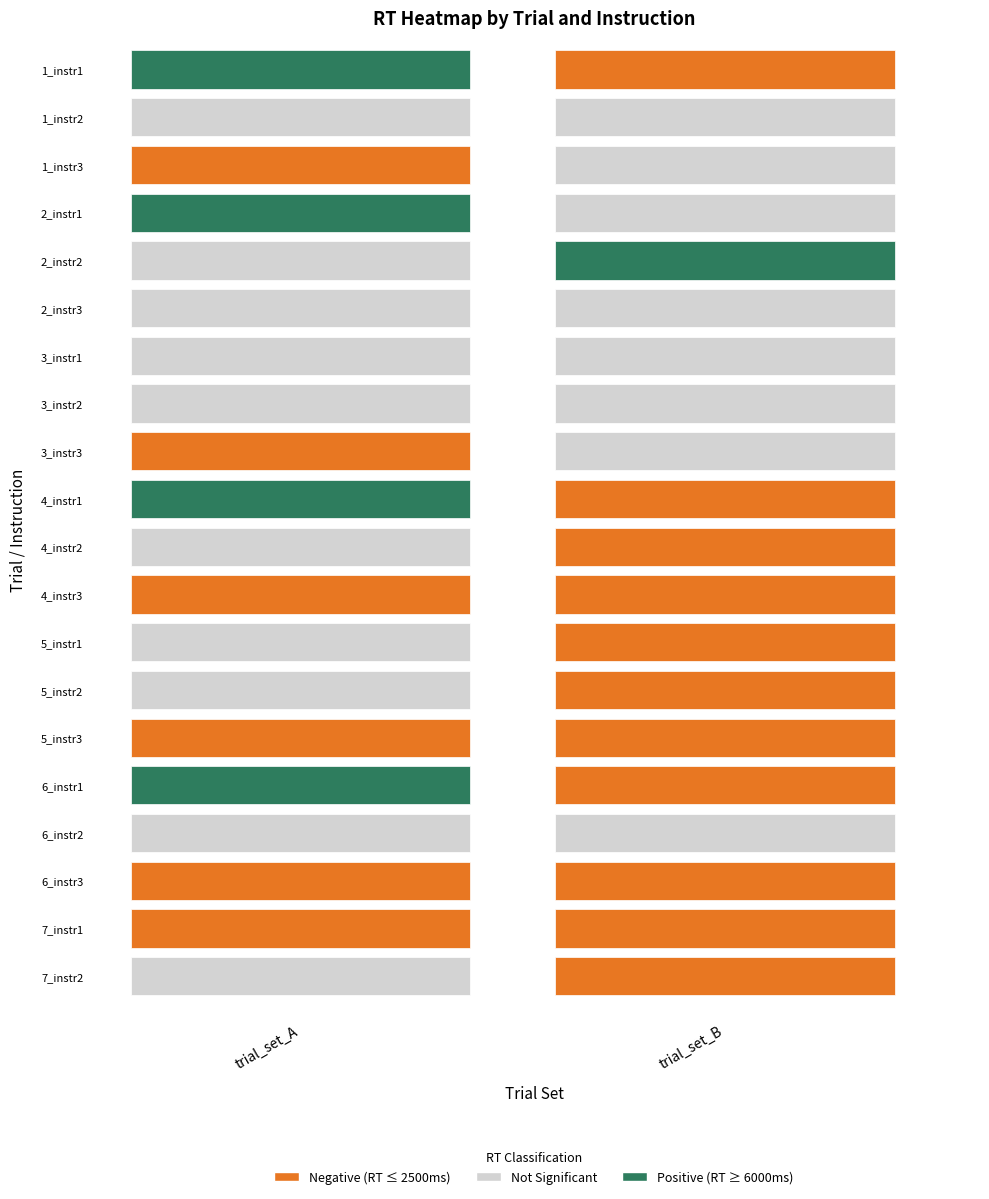

Reading left to right, extract all data points from this chart.

trial_1: 0=8119	1=3874	2=2078	3=10242	4=2886	5=2608	6=5678	7=3178	8=2320	9=6569	10=3433	11=2479	12=3161	13=3080	14=2429	15=7669	16=2566	17=2207	18=1614	19=2675
trial_2: 0=1835	1=3983	2=3997	3=2557	4=8987	5=3668	6=2638	7=5616	8=3679	9=1797	10=2005	11=1949	12=1799	13=1474	14=2444	15=1885	16=3421	17=2370	18=1895	19=1891